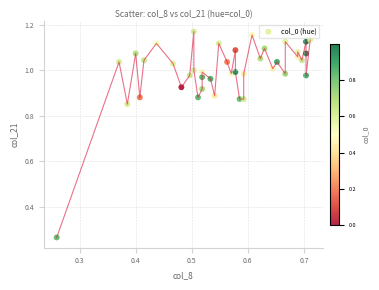

What is the range of X values (max minus min)?

0.5